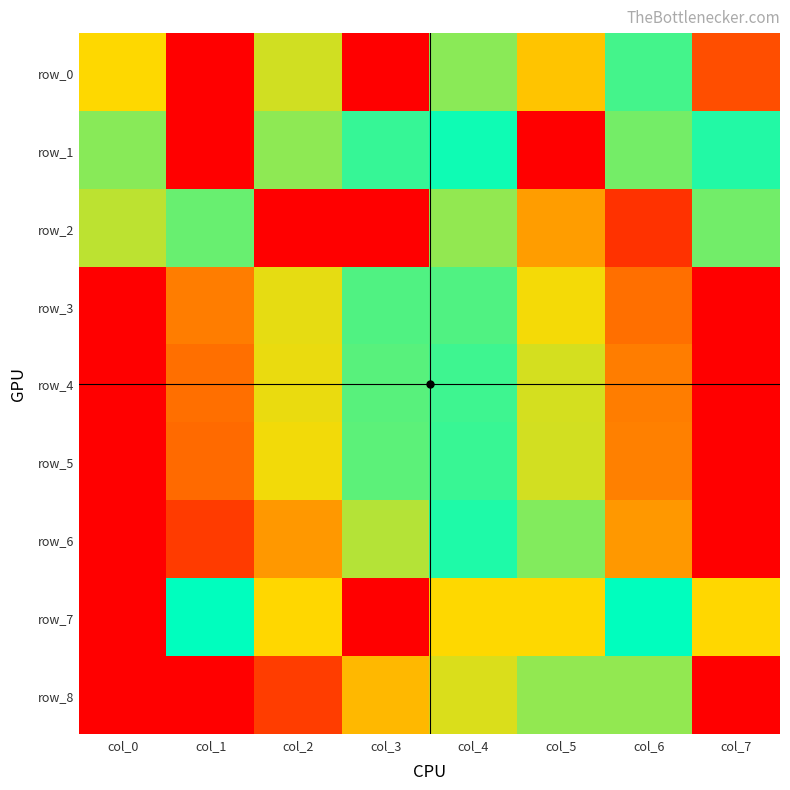

Rank the series by their maximum value, from lowest to highest.

row_0, row_1, row_2, row_3, row_4, row_5, row_6, row_7, row_8